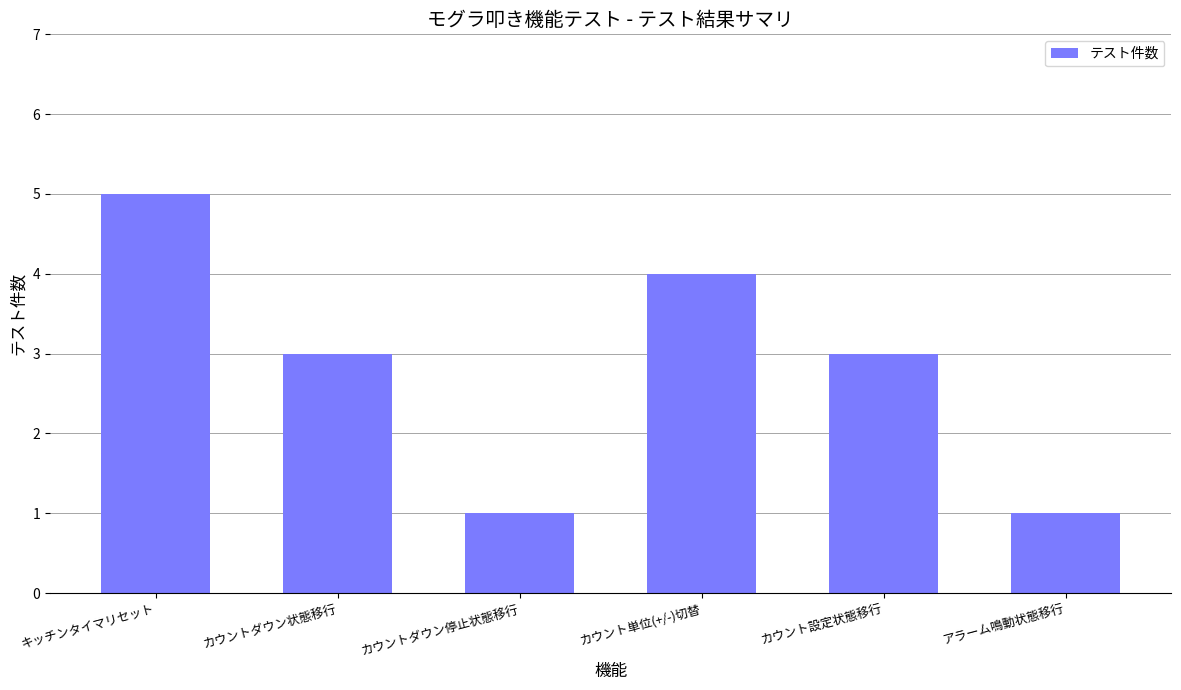

The value at カウント単位(+/-)切替 is 5. True or false?

False